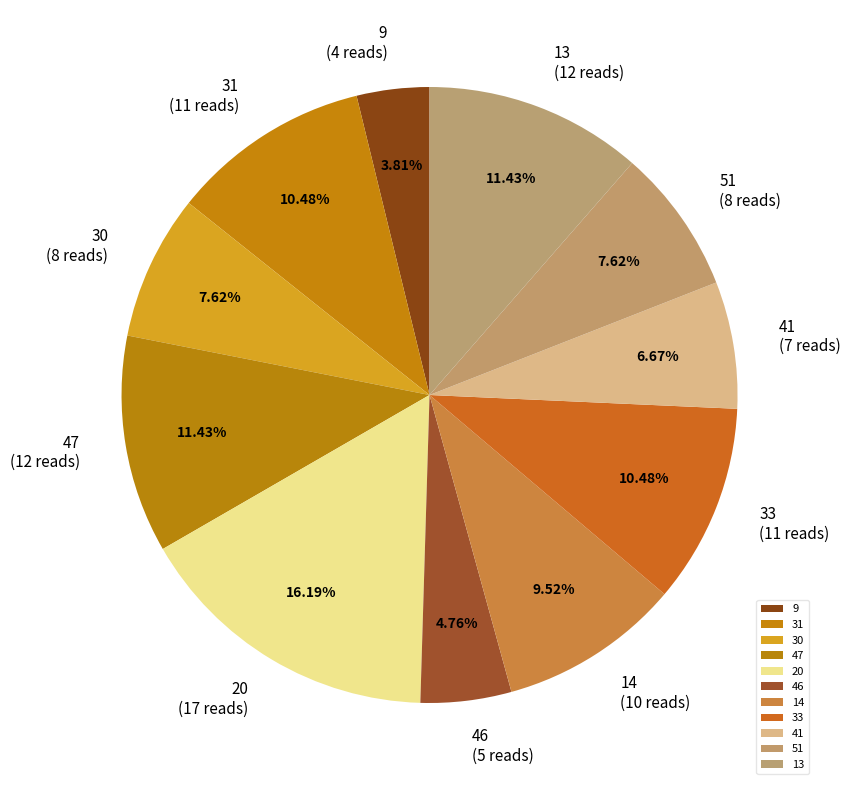

Which category has the biggest portion of the pie?

20